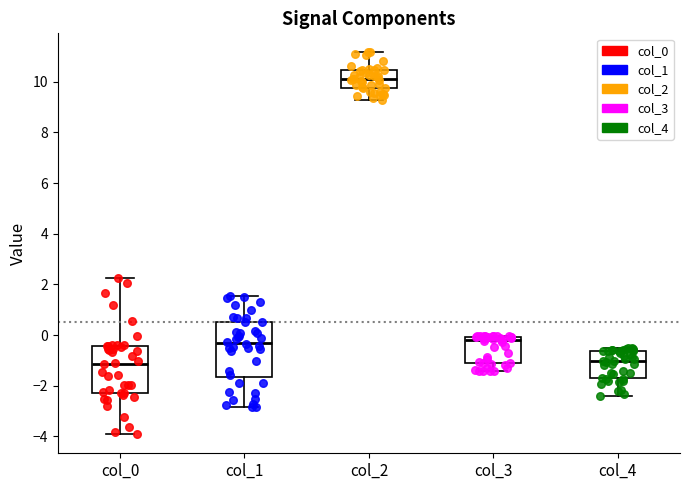

Which box's median line is the highest?

col_2